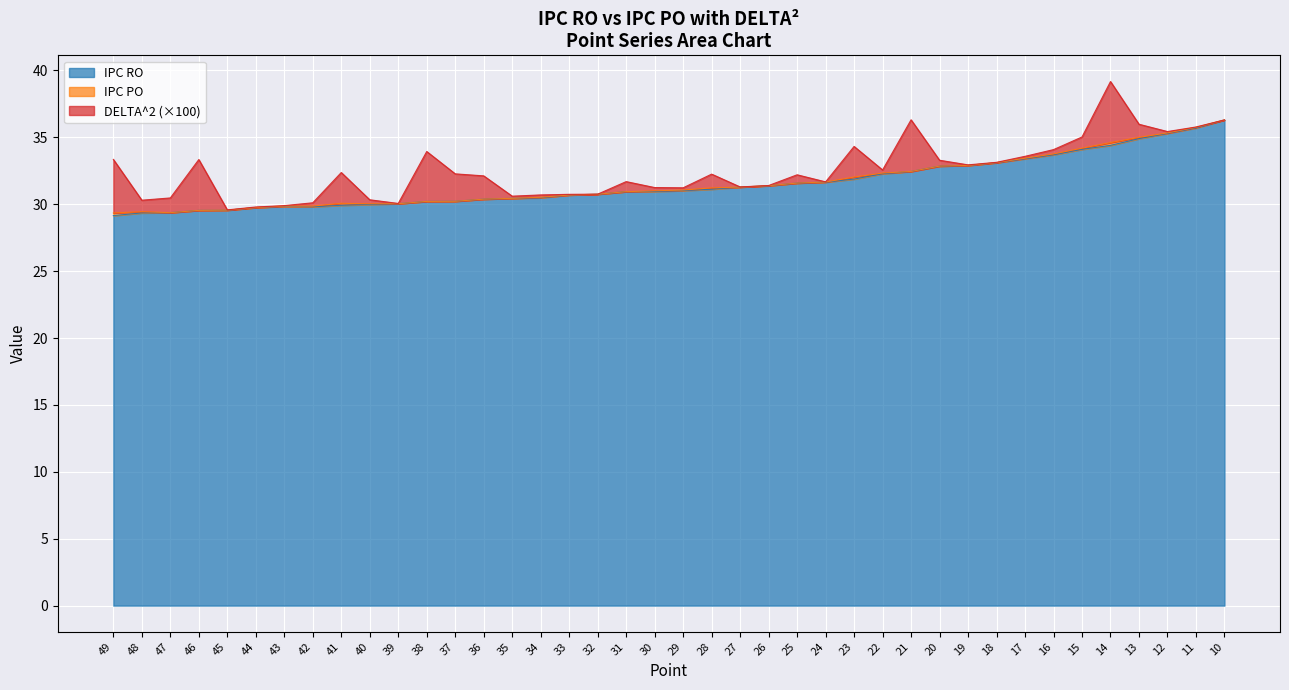

Does the chart display data point markers on the line(s)?

No